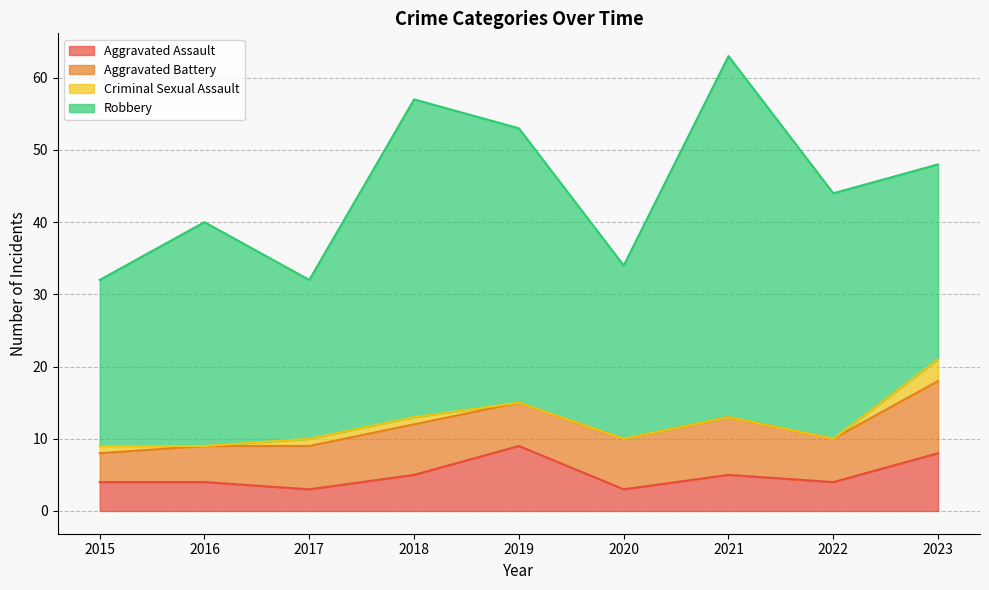

What is the value of the Robbery point at the 4th from the left?

44